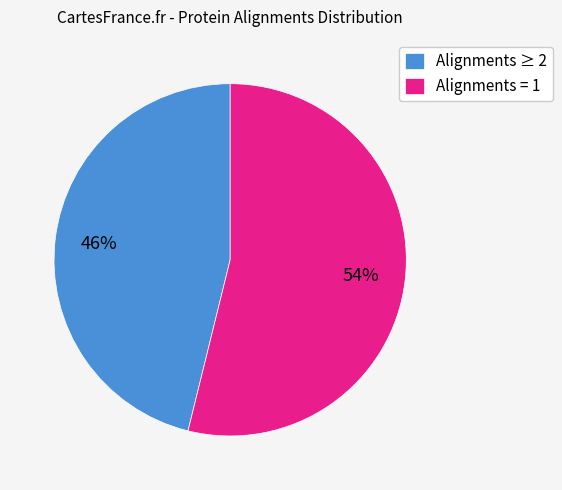

Which slice is the smallest?

Alignments ≥ 2